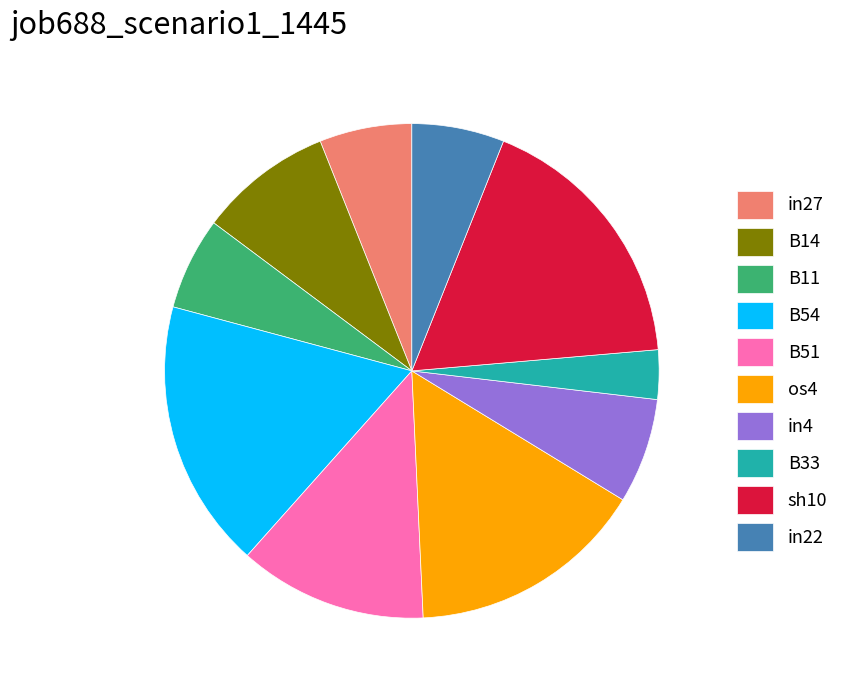

Does in4 account for over 50% of the chart?

No